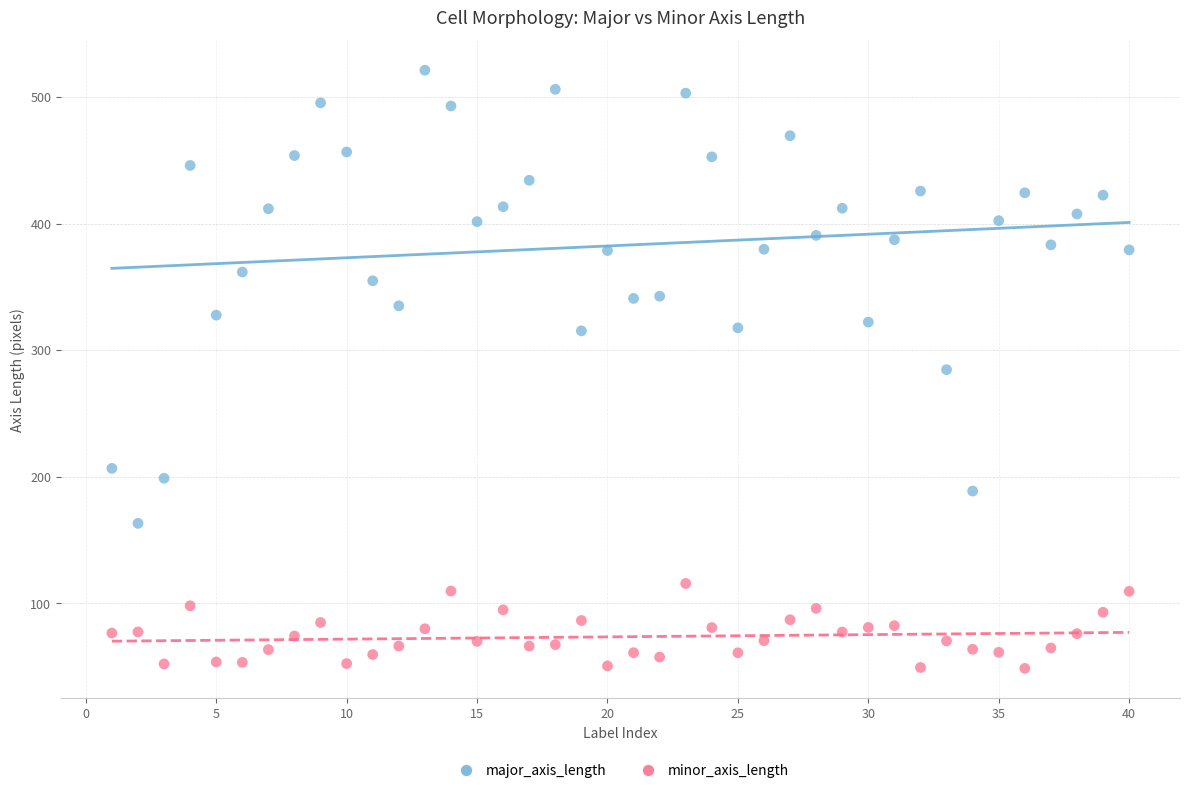

Which series has the largest Y range (max minus min)?

major_axis_length